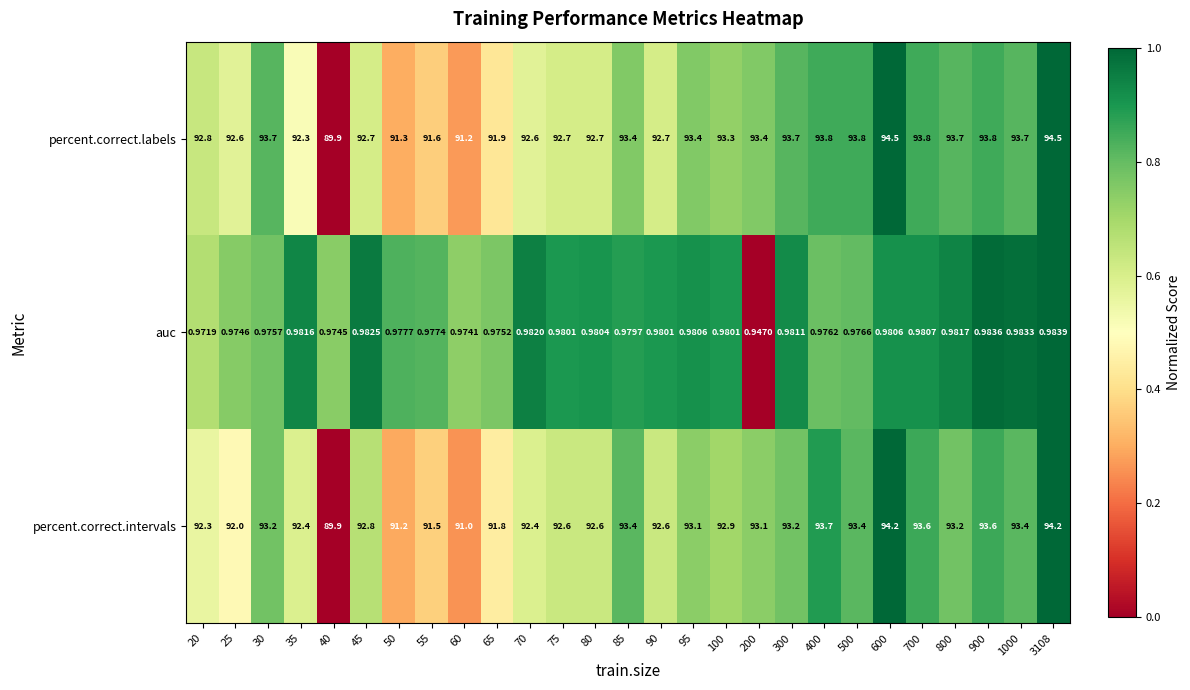

Is the value of percent.correct.labels at 45 greater than the value of percent.correct.intervals at 900?

No